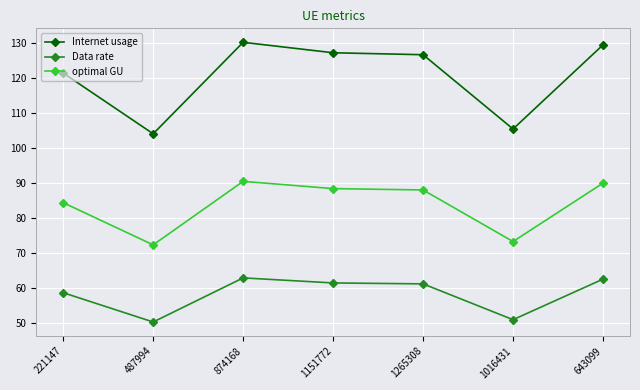

Which series has the widest spread of values?

Internet usage